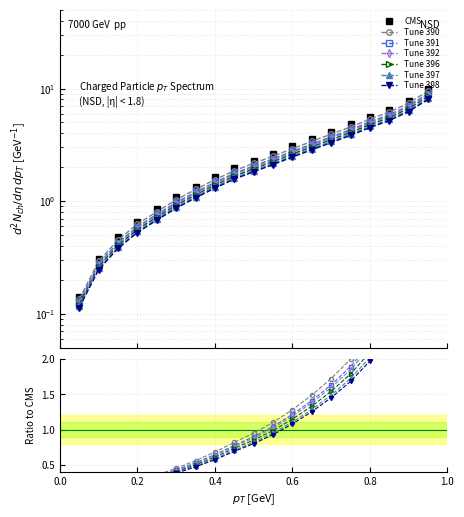

Where is the data nearest to the value 5?

0.75